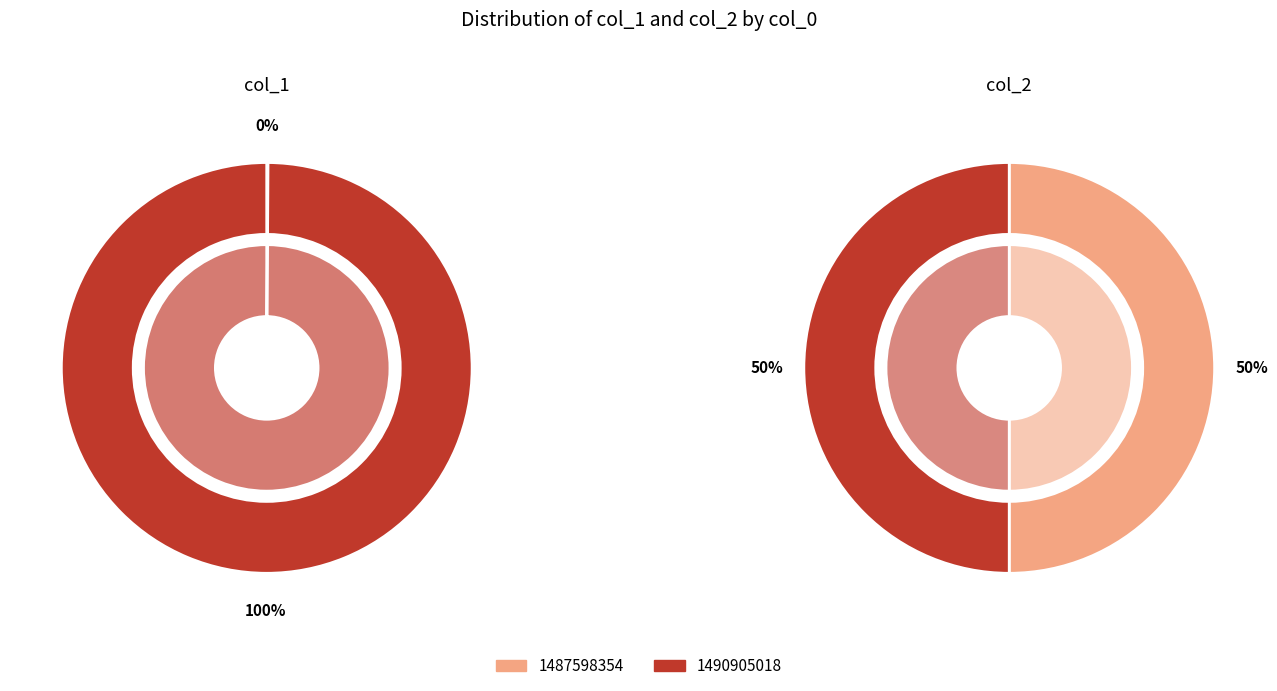

Rank the categories by col_2 value from highest to lowest.

1487598354, 1490905018